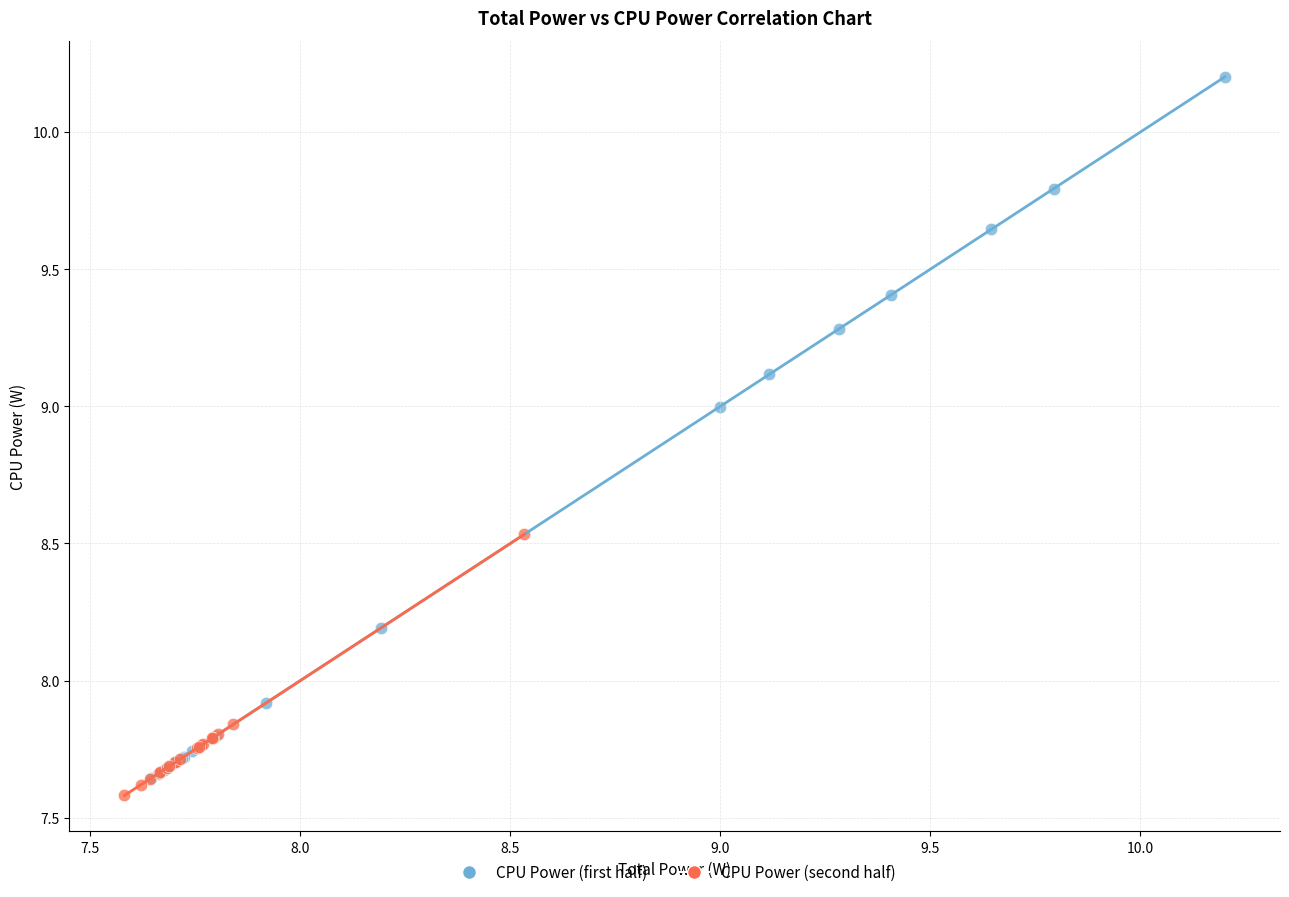

Which series contains the highest Y value?

CPU Power (first half)